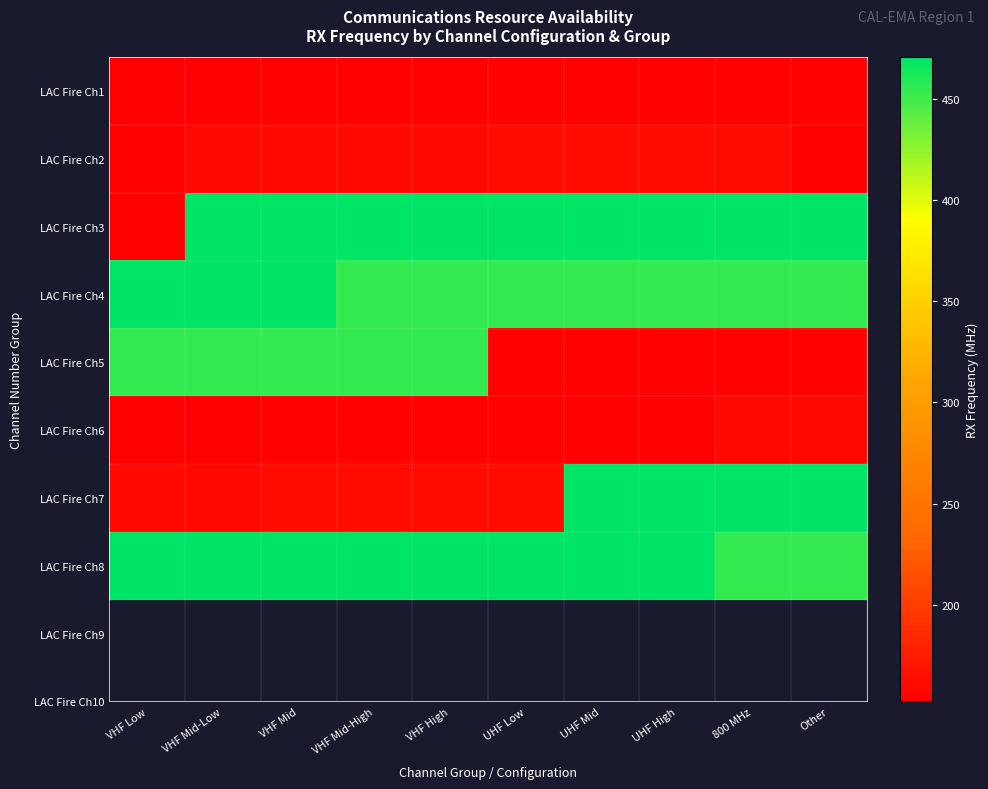

How many series are shown in this chart?

8